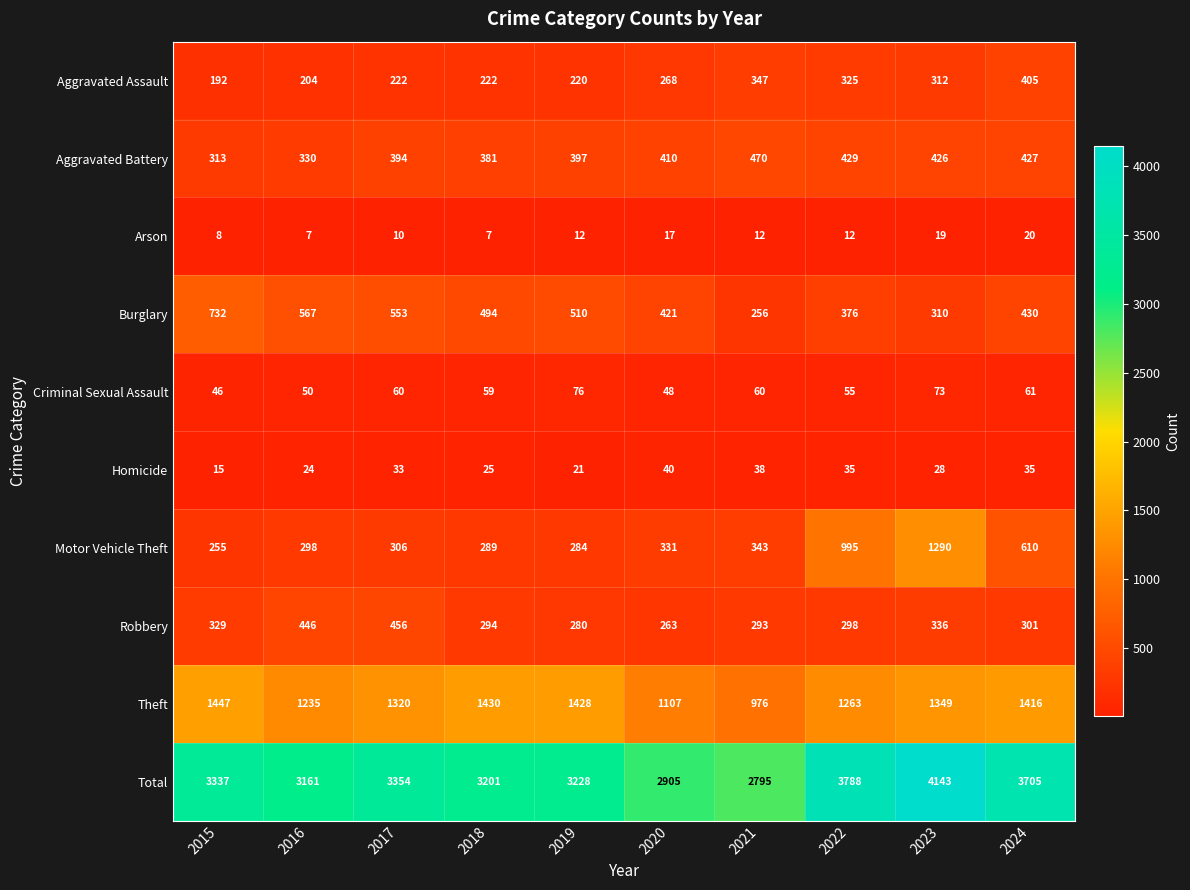

What is the lowest value of the Theft series?

976